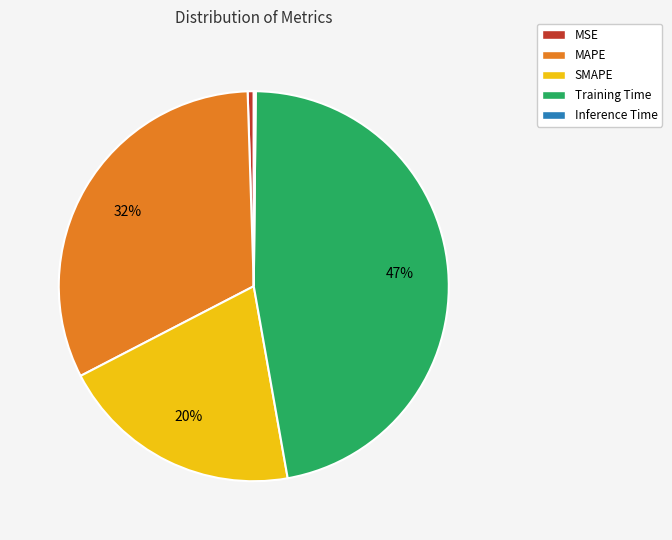

Approximately how many times larger is the value at SMAPE compared to MAPE?

0.6